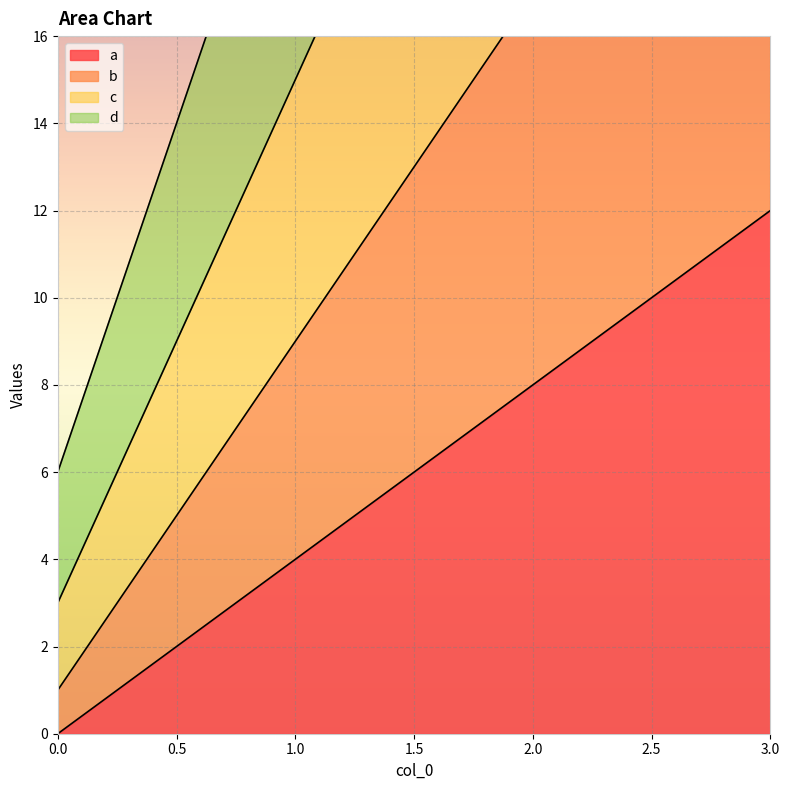

Reading right to left, what are all the values shown in this chart?

a: 3=12	2=8	1=4	0=0
b: 3=25	2=17	1=9	0=1
c: 3=39	2=27	1=15	0=3
d: 3=54	2=38	1=22	0=6